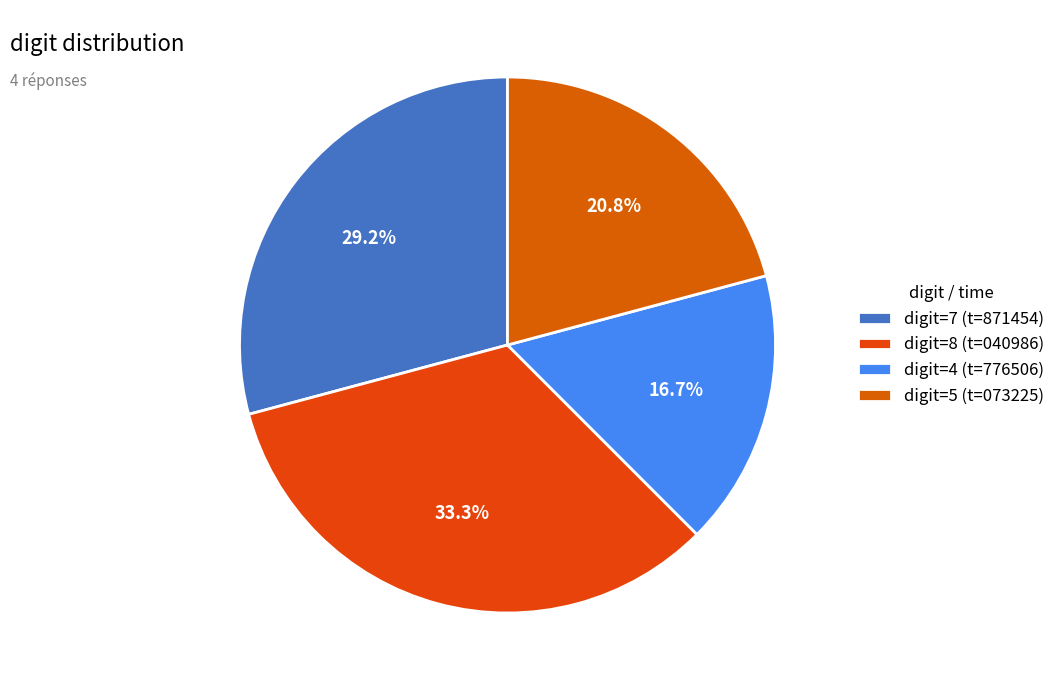

Count the number of slices in the pie.

4